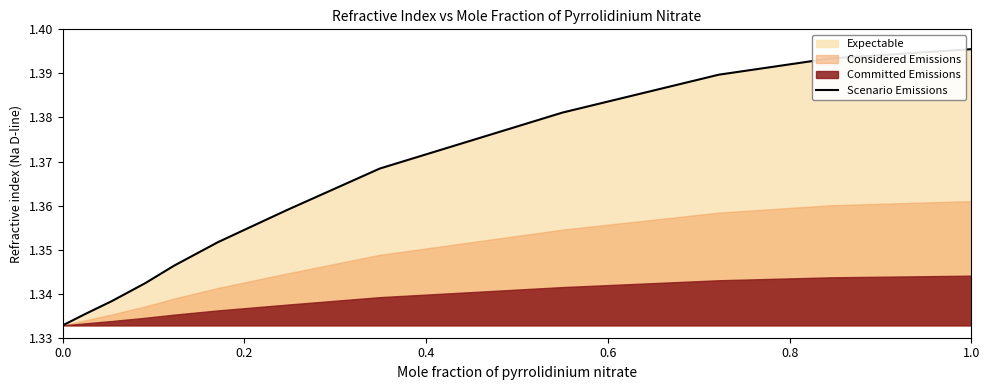

Does the chart display data point markers on the line(s)?

No